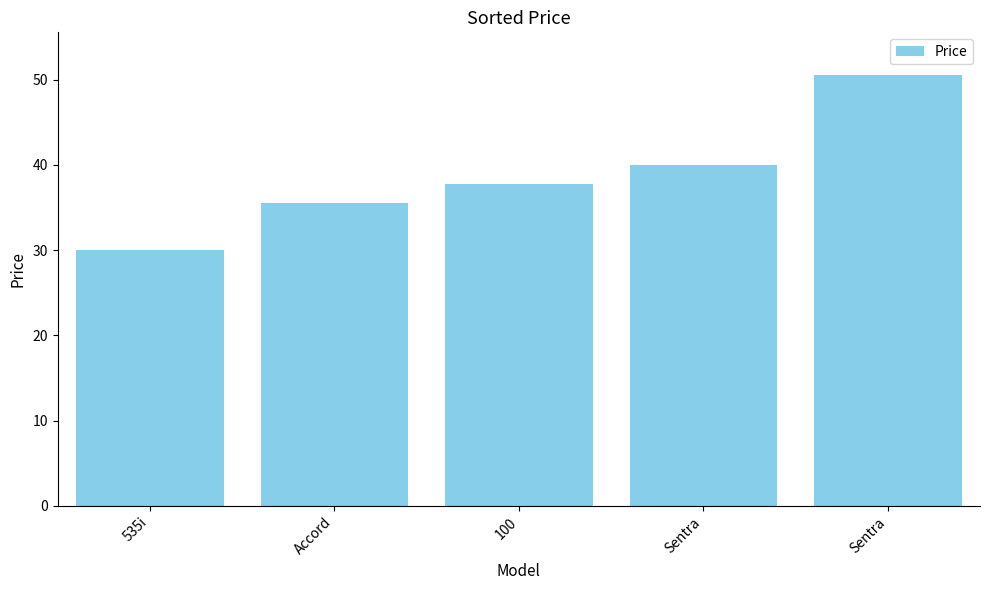

How many data points are above 37?

3